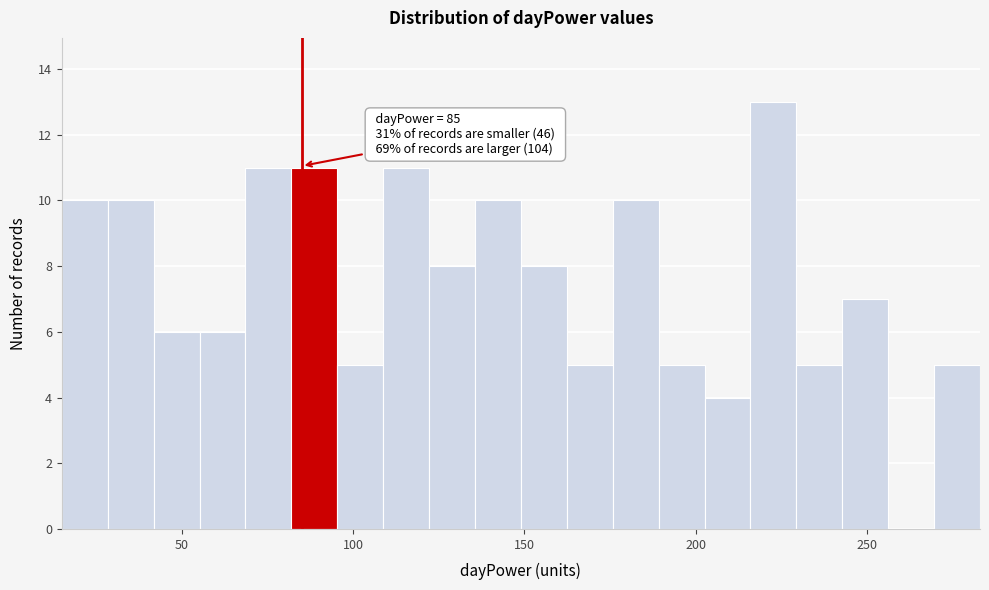

Read against the x-axis, roughly where is the centre of the tallest bar?

225